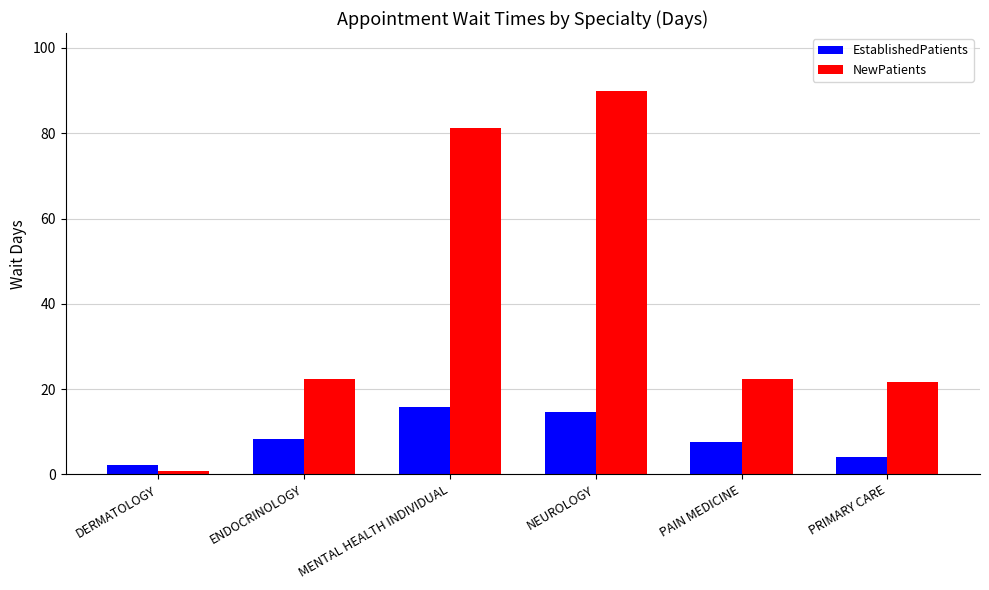

What are all the series names shown in the legend?

EstablishedPatients, NewPatients